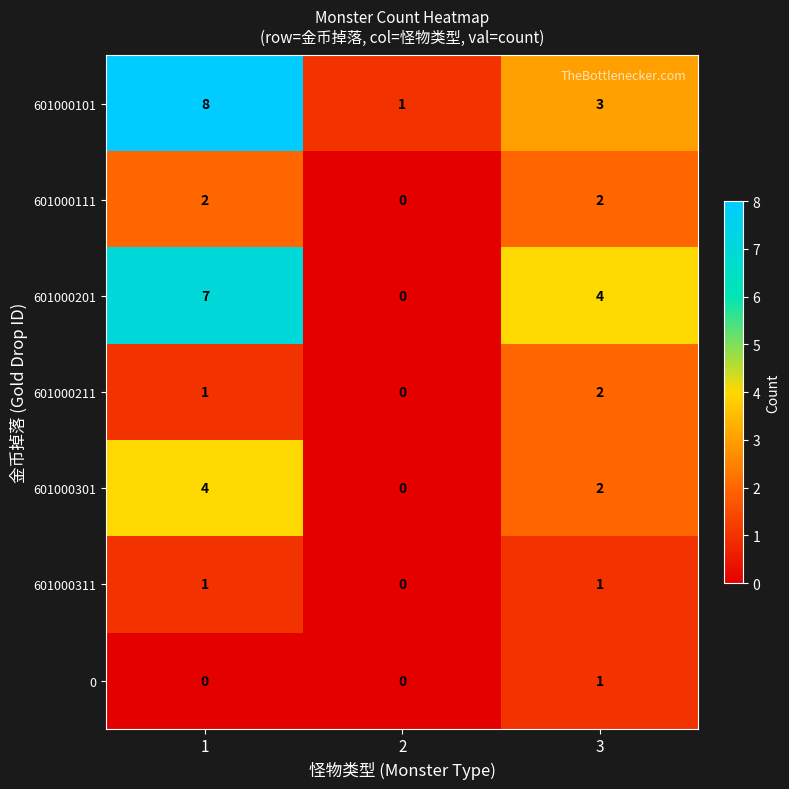

Which label corresponds to the largest value in the chart?

1